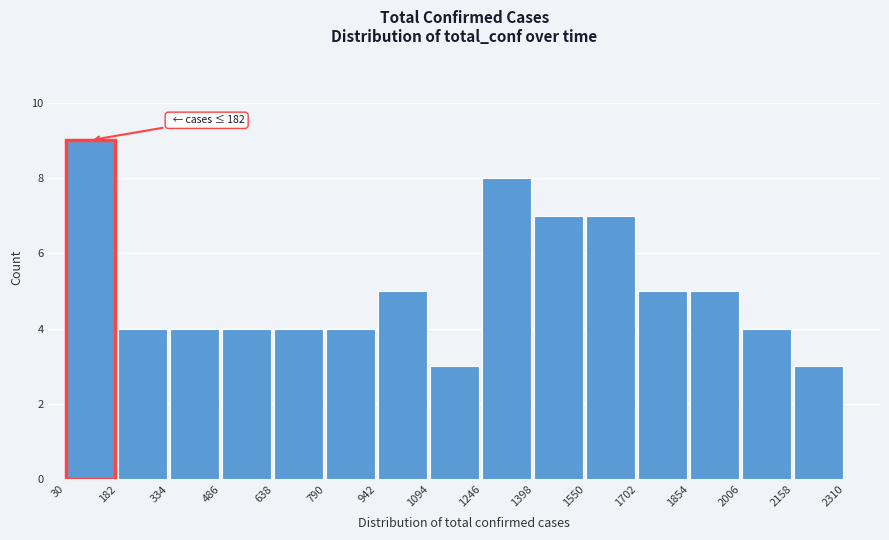

Over which range of the x-axis is the bar tallest?

30 to 182